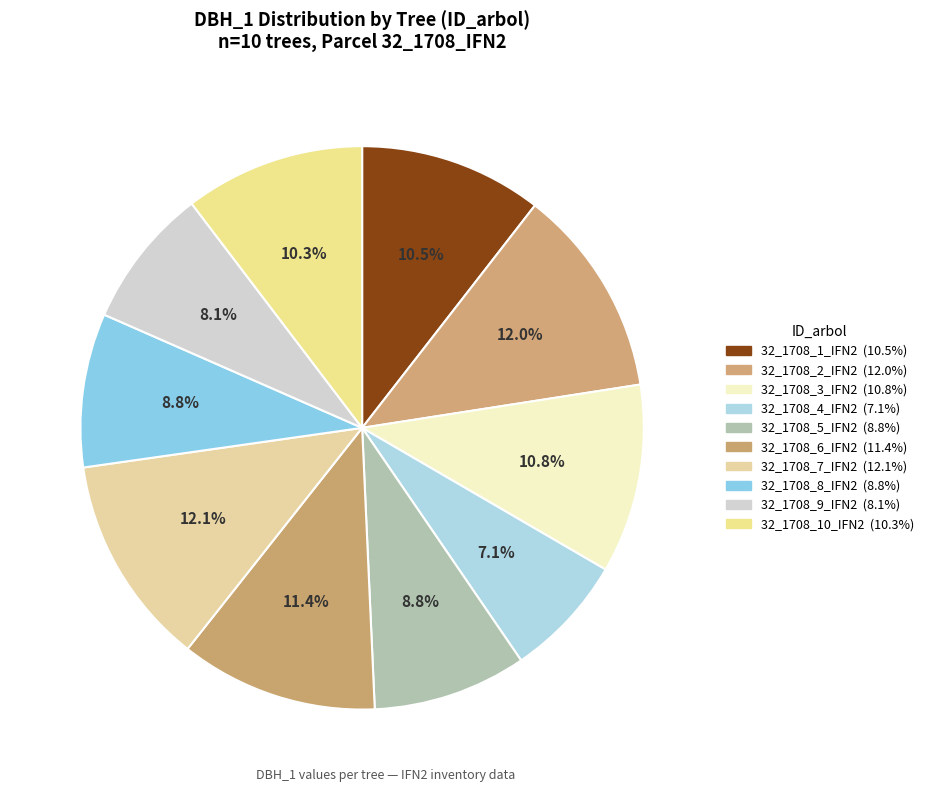

The 32_1708_10_IFN2 slice represents 10% of the pie. True or false?

True